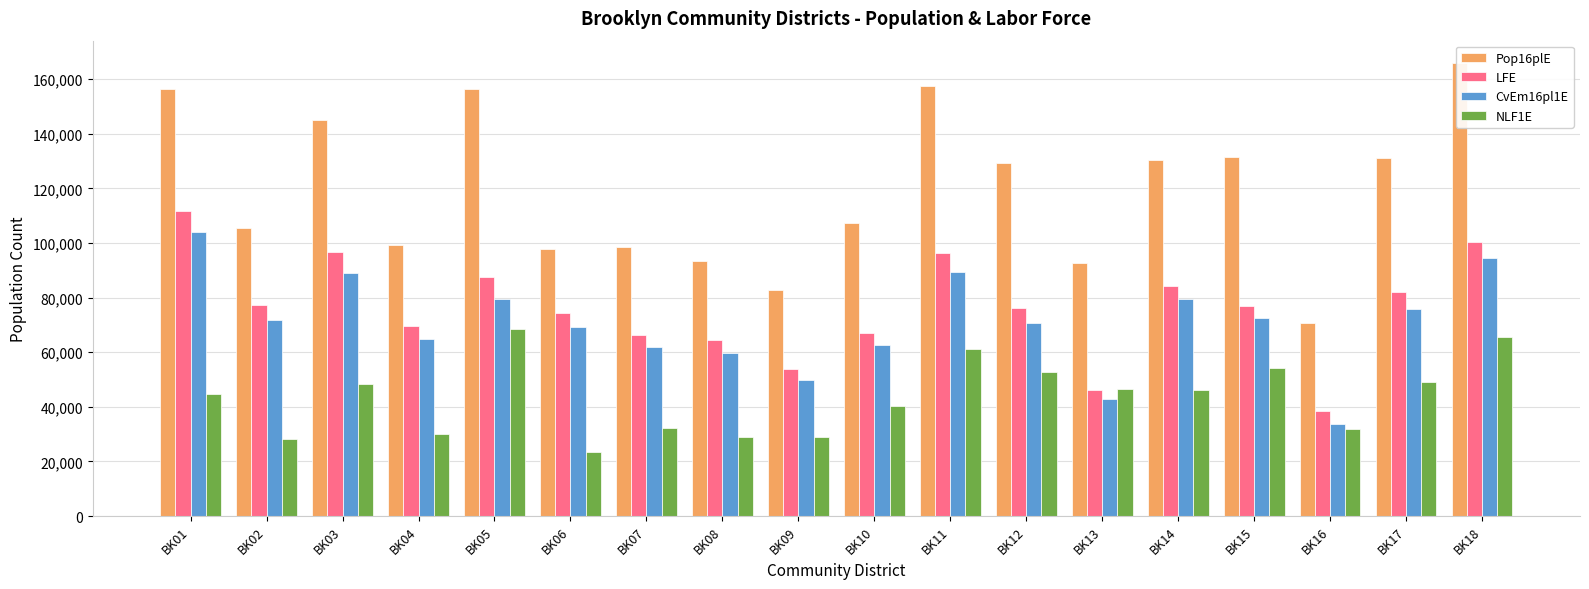

What is the average value of the CvEm16pl1E series?

70649